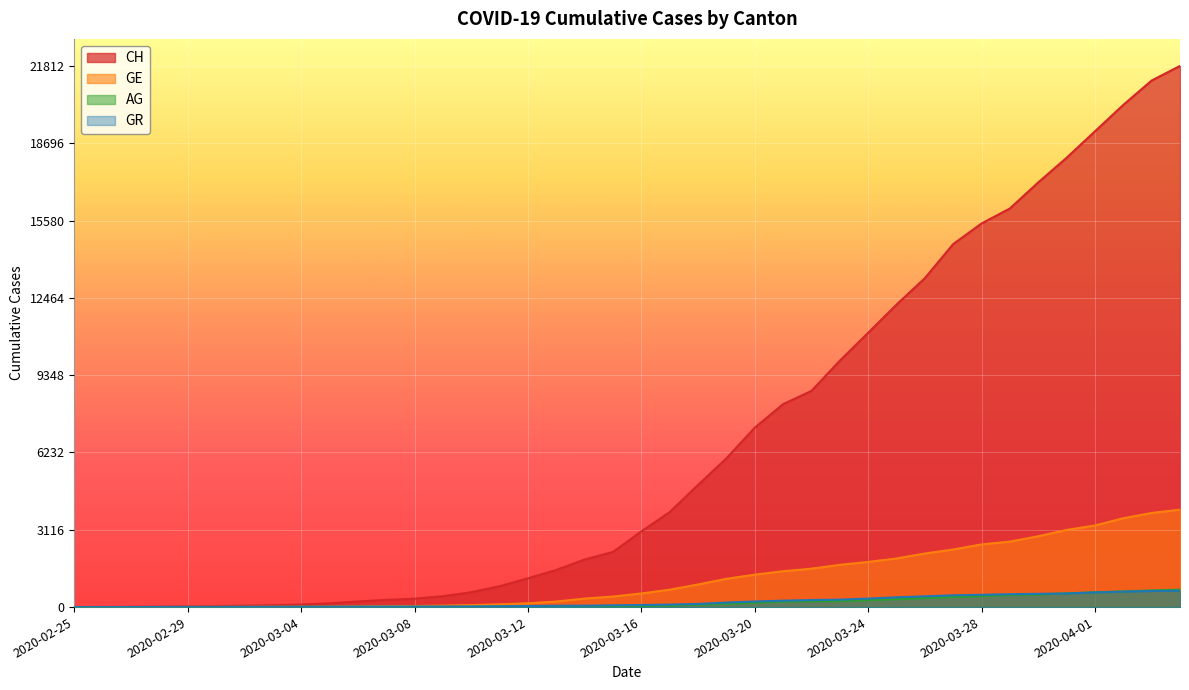

Reading left to right, extract all data points from this chart.

CH: 0	5	10	20	33	41	60	74	104	150	227	291	340	439	599	842	1160	1498	1918	2224	3052	3830	4922	5994	7230	8180	8714	9930	11055	12191	13258	14632	15462	16068	17118	18110	19176	20243	21225	21812
GE: 0	1	1	4	8	9	10	13	15	20	29	42	44	59	79	112	153	224	343	425	549	701	911	1139	1307	1445	1549	1703	1820	1959	2160	2321	2527	2638	2855	3109	3289	3582	3793	3928
AG: 0	1	1	1	3	4	7	7	10	11	12	14	14	15	18	20	27	30	33	43	56	69	96	134	175	223	235	245	283	318	367	407	444	485	506	554	596	631	673	702
GR: 0	2	2	6	6	6	9	9	12	14	16	17	18	18	22	31	43	53	56	71	84	101	128	182	226	258	284	300	343	393	433	474	495	519	535	547	592	622	649	657